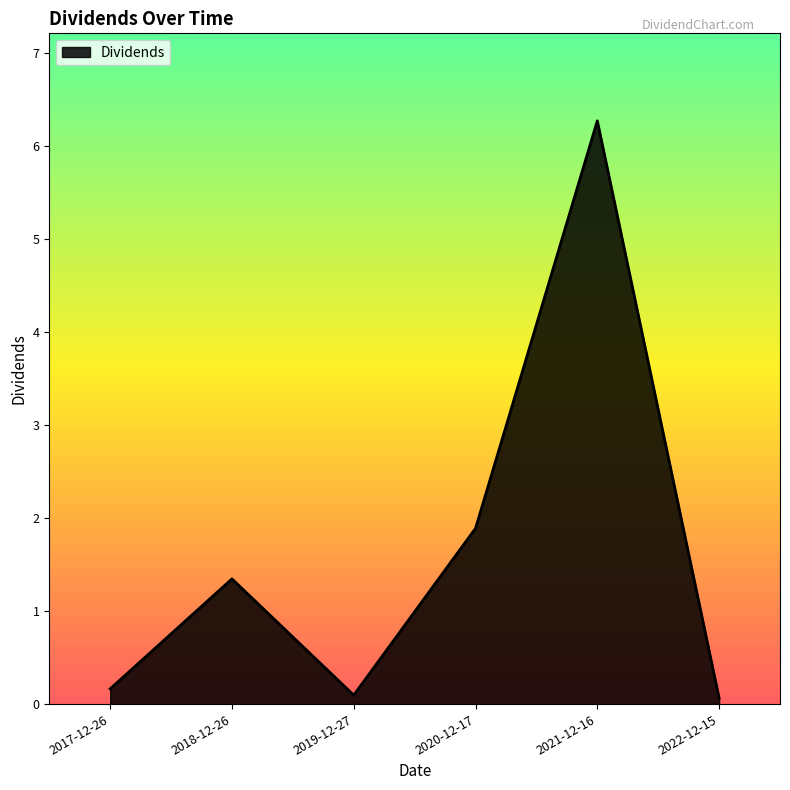

True or false: the data shows 1.3 at 2018-12-26.

True